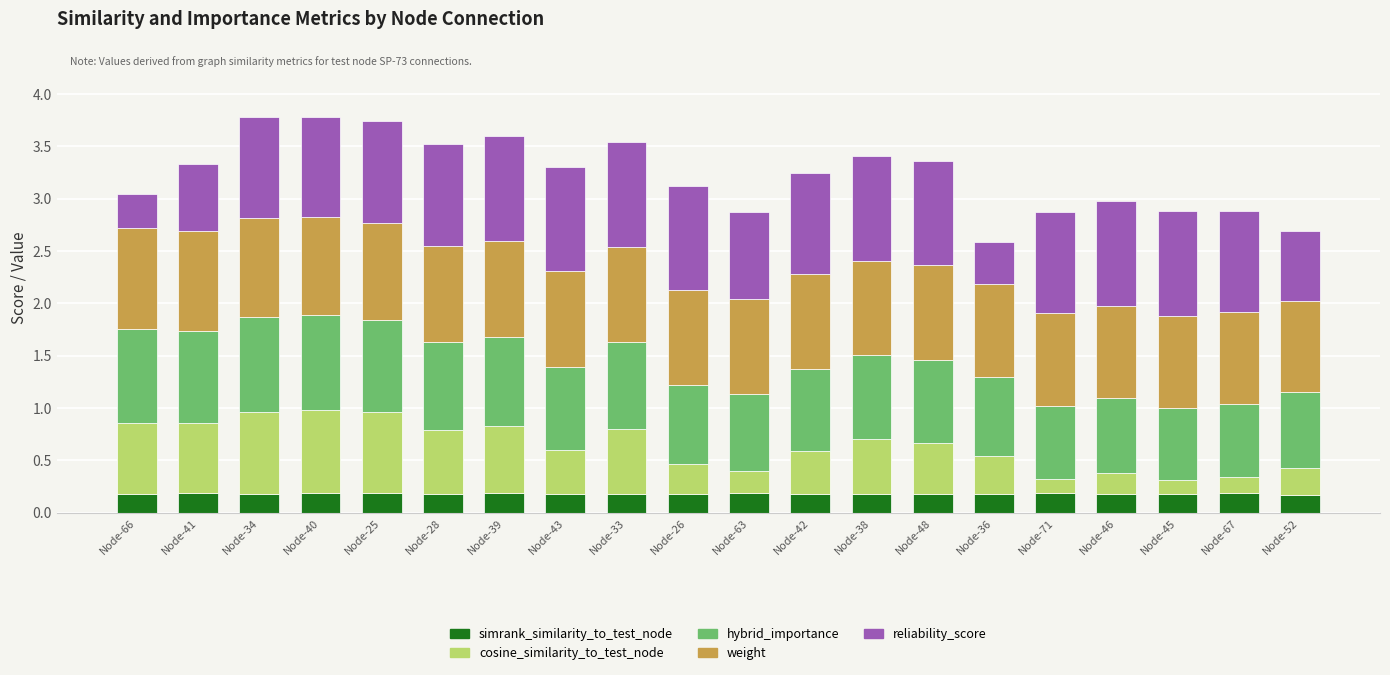

What is the total value across all series at Node-71?

2.9